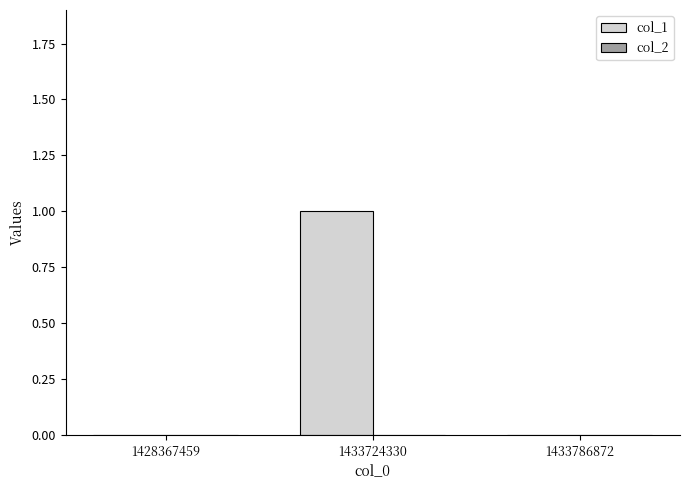

Which has a higher value, 1433724330 or 1433786872?

1433724330